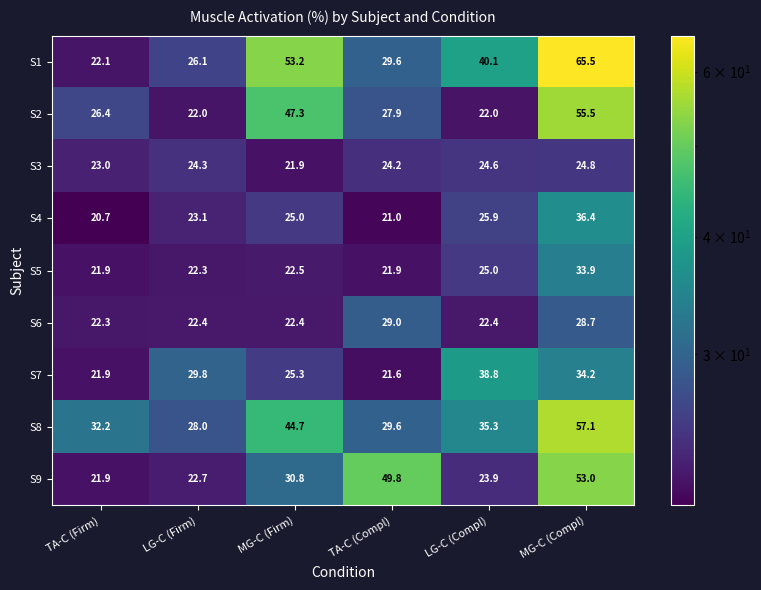

Which series has the widest spread of values?

S1